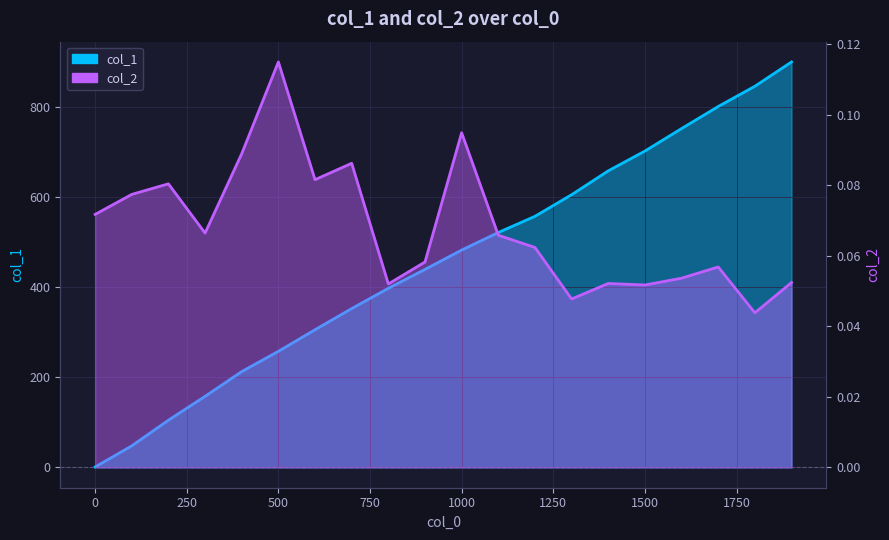

True or false: col_2 and col_1 intersect in this chart.

False